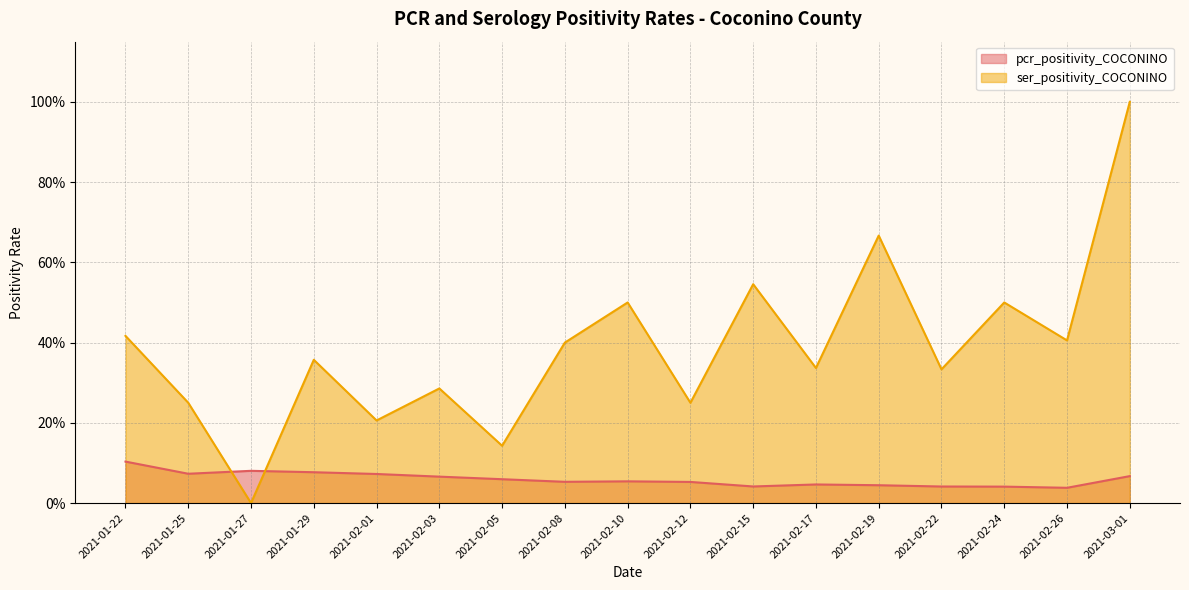

Rank the categories by pcr_positivity_COCONINO value from highest to lowest.

2021-01-22, 2021-01-27, 2021-01-29, 2021-01-25, 2021-02-01, 2021-03-01, 2021-02-03, 2021-02-05, 2021-02-10, 2021-02-08, 2021-02-12, 2021-02-17, 2021-02-19, 2021-02-15, 2021-02-22, 2021-02-24, 2021-02-26